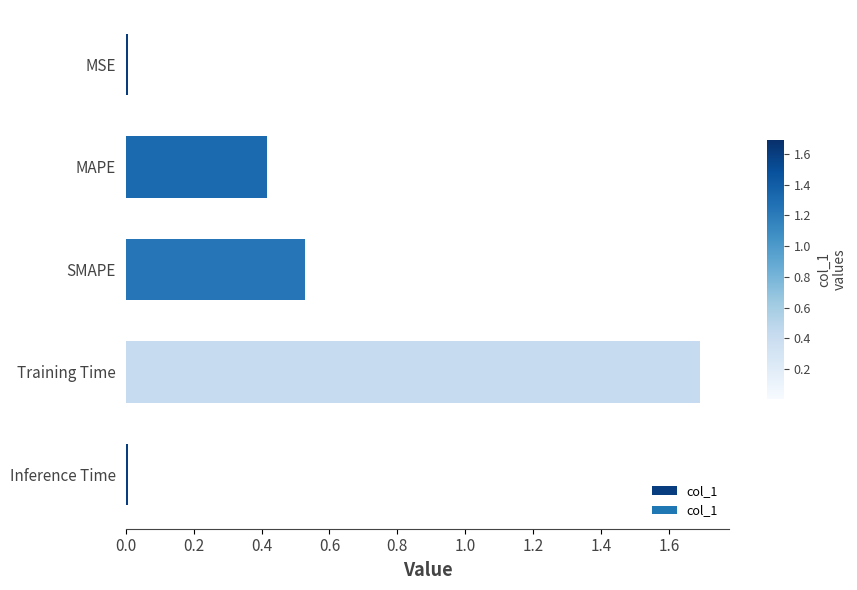

The value at MAPE is 0.4. True or false?

True